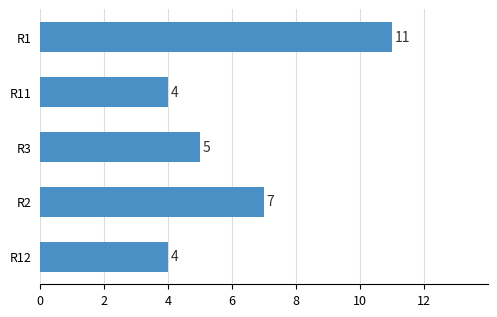

What is the maximum value shown in the chart?

11